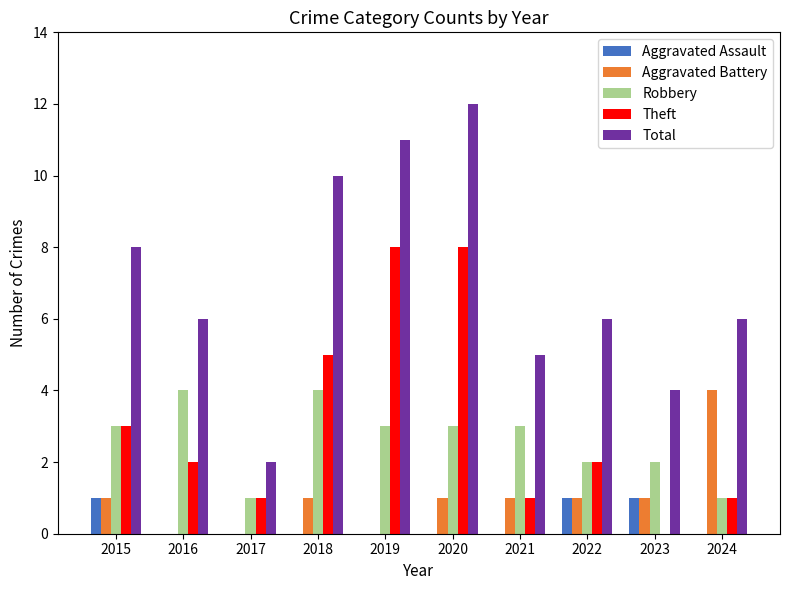

Reading left to right, transcribe all the data shown in this chart.

Aggravated Assault: 2015=1	2016=0	2017=0	2018=0	2019=0	2020=0	2021=0	2022=1	2023=1	2024=0
Aggravated Battery: 2015=1	2016=0	2017=0	2018=1	2019=0	2020=1	2021=1	2022=1	2023=1	2024=4
Robbery: 2015=3	2016=4	2017=1	2018=4	2019=3	2020=3	2021=3	2022=2	2023=2	2024=1
Theft: 2015=3	2016=2	2017=1	2018=5	2019=8	2020=8	2021=1	2022=2	2023=0	2024=1
Total: 2015=8	2016=6	2017=2	2018=10	2019=11	2020=12	2021=5	2022=6	2023=4	2024=6